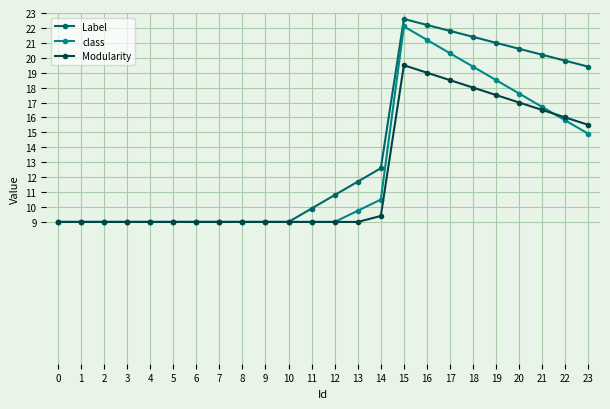

Where does the Label series first go above 10?

12